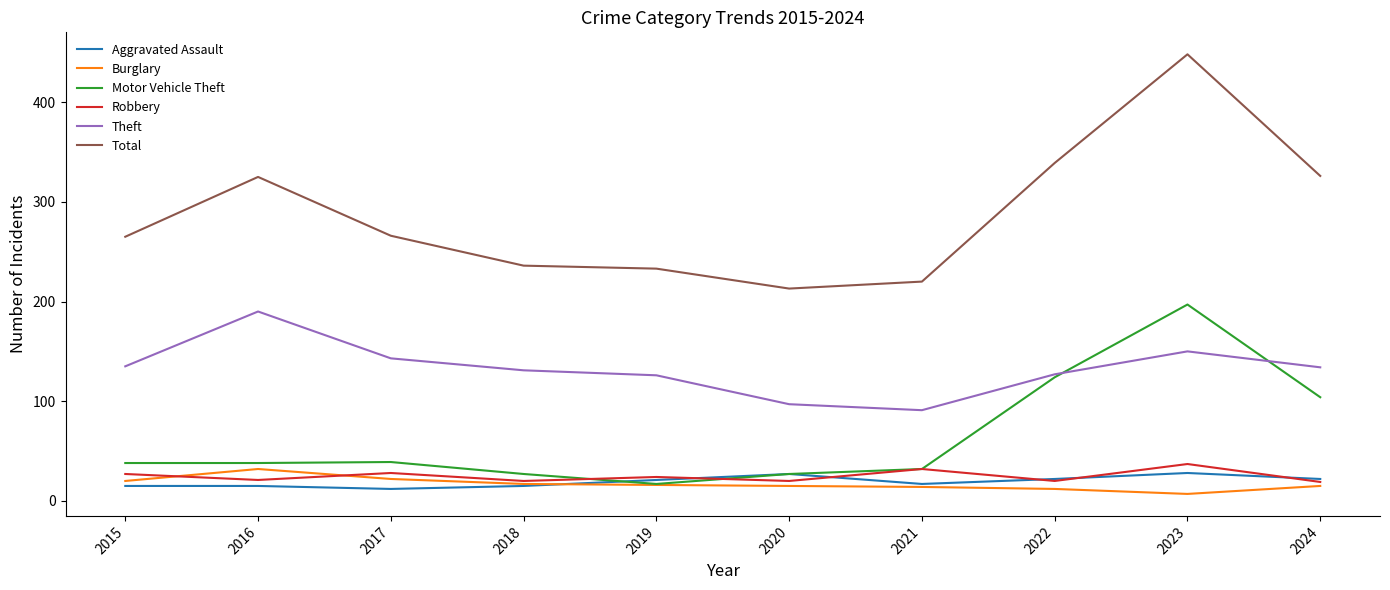

What are all the series names shown in the legend?

Aggravated Assault, Burglary, Motor Vehicle Theft, Robbery, Theft, Total